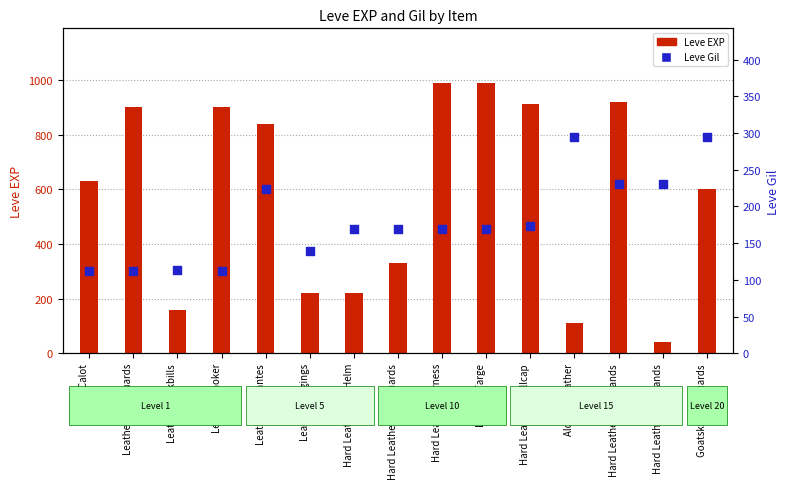

Is the value of Leve Gil at Leather Himantes greater than the value of Leve EXP at Leather Duckbills?

Yes